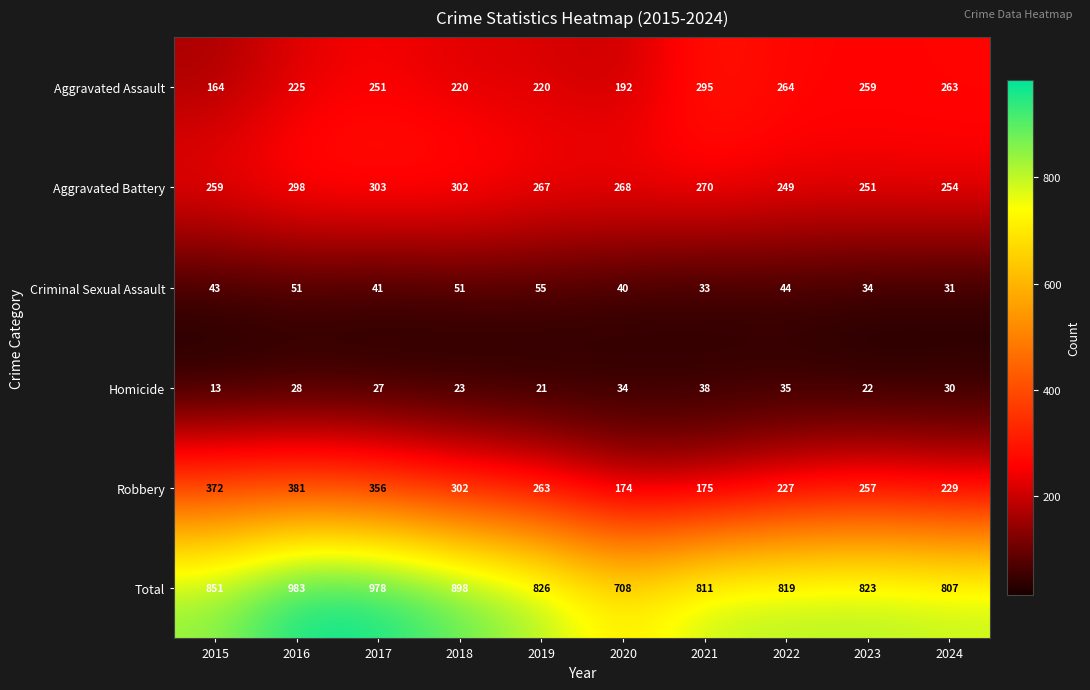

What is the difference between the highest and lowest values at 2020?

674